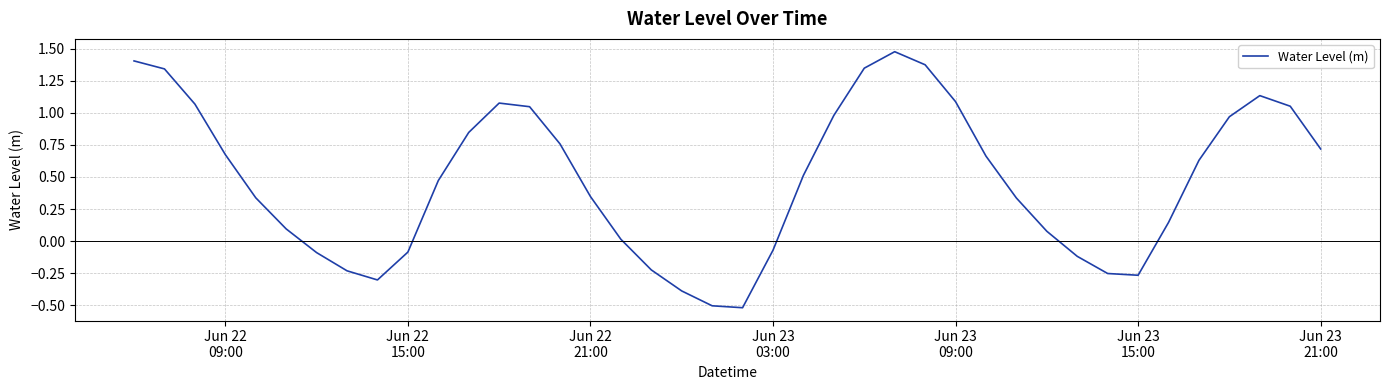

How many values are below 0?

12